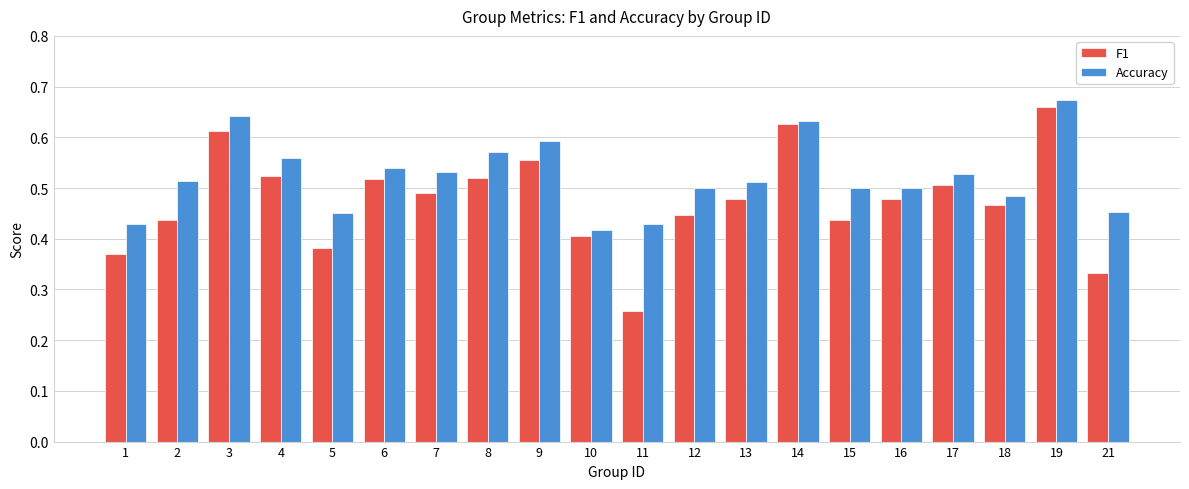

True or false: Accuracy has a value of 0.5 at 12.

True